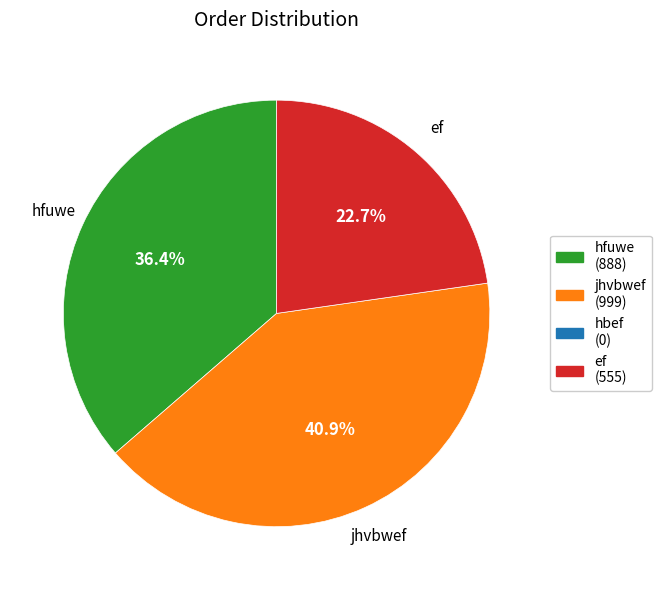

Is there a majority slice in this chart?

No